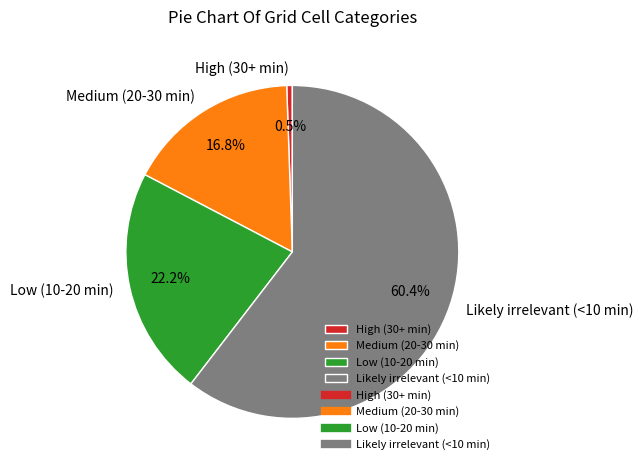

To the nearest percent, what is the difference between the Low (10-20 min) and Medium (20-30 min) slice percentages?

5%